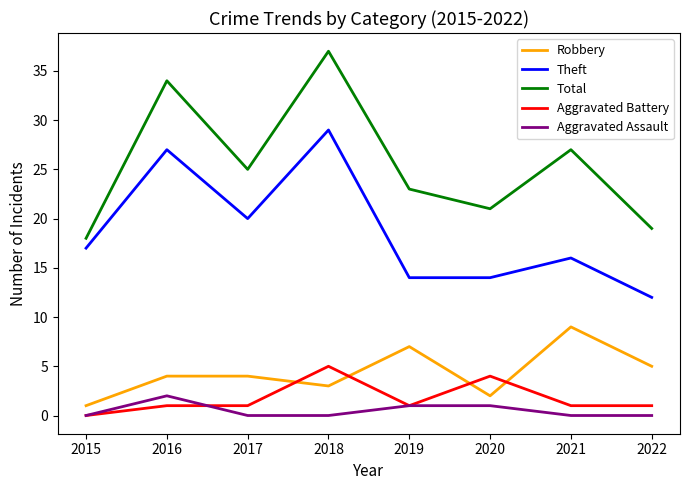

What is the difference between the maximum and minimum values in the Aggravated Battery series?

5